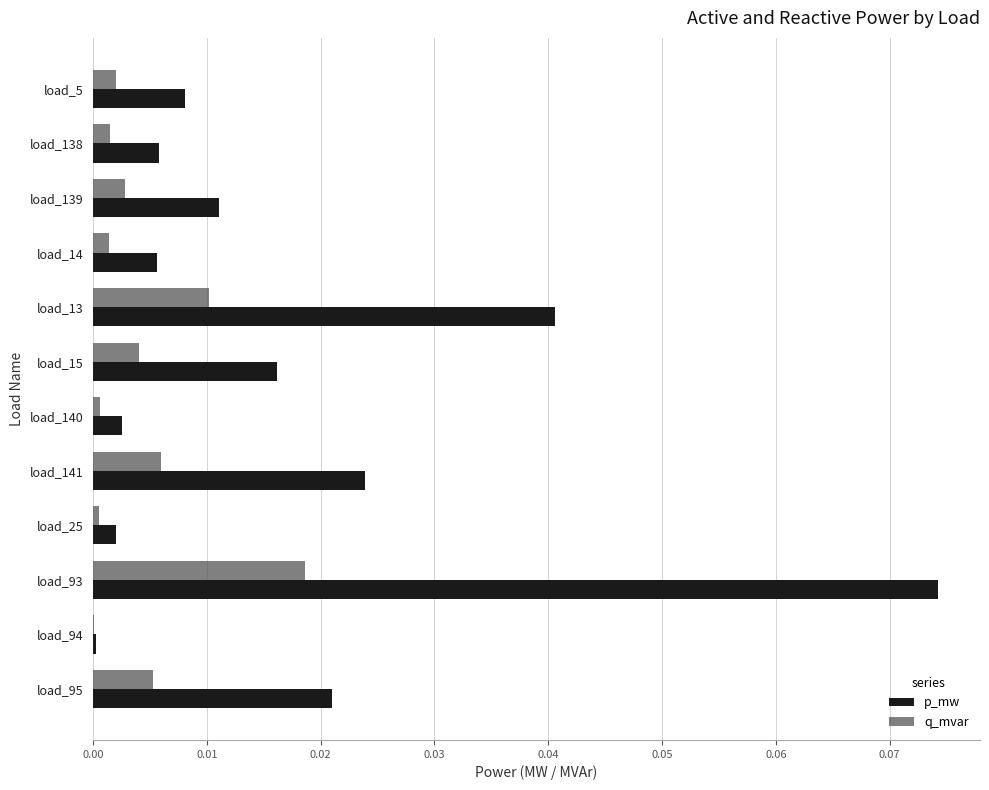

How many distinct data groups are displayed?

2